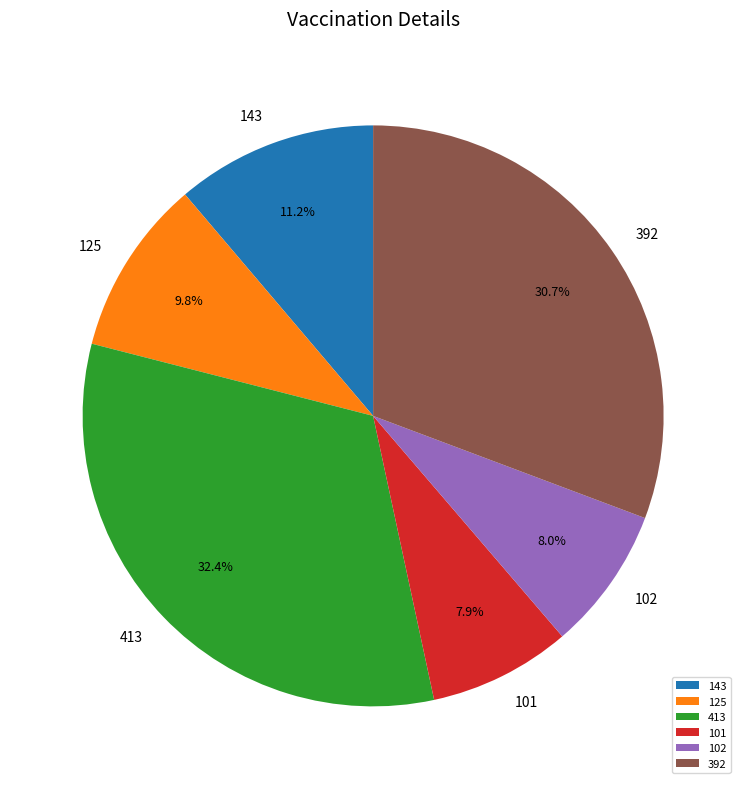

To the nearest percent, what is the average slice percentage?

17%